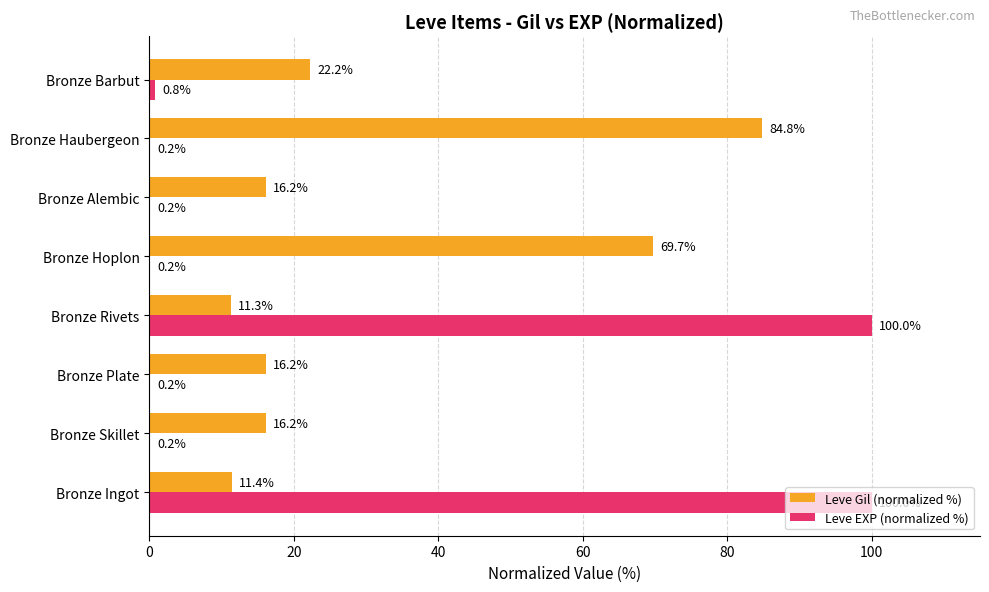

Between Bronze Rivets and Bronze Barbut, which series saw the biggest shift?

Leve EXP (normalized %)